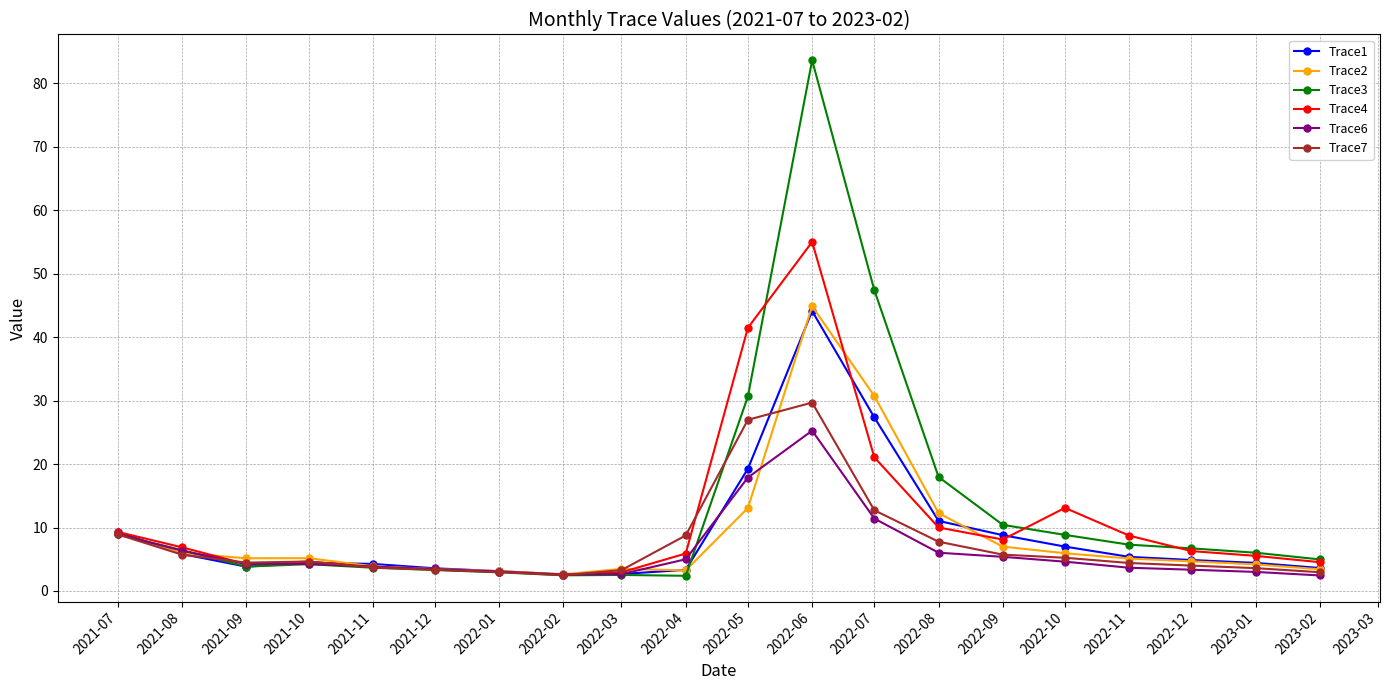

True or false: Trace2 has more than 0 points higher than both neighbors.

True